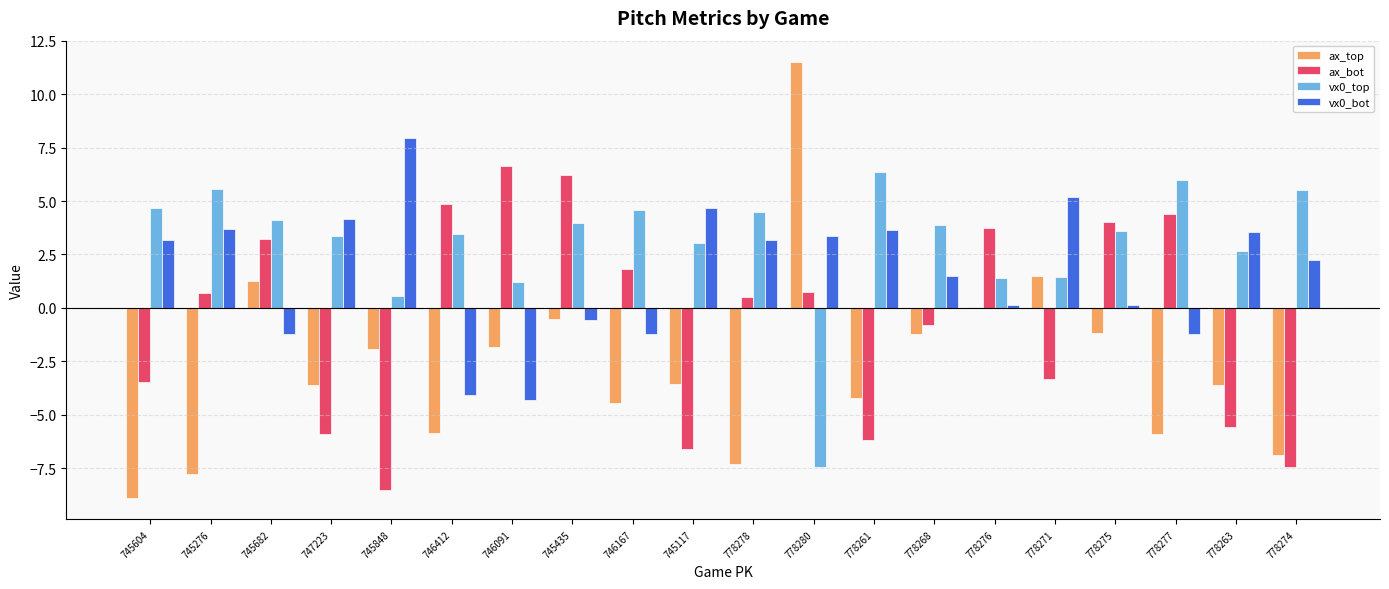

What is the maximum value shown in the chart?

11.5